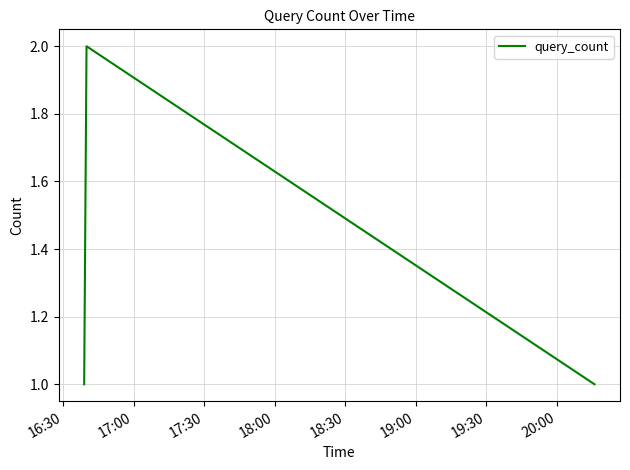

What is the minimum value shown in the chart?

1